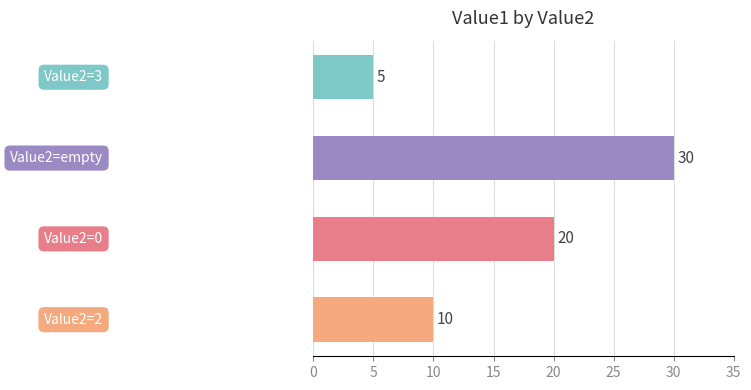

Reading bottom to top, transcribe all the data shown in this chart.

10	20	30	5